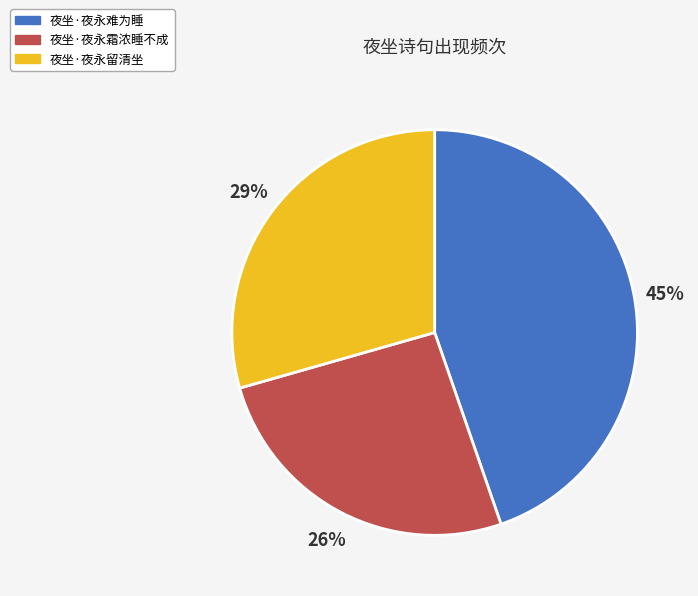

Rank the categories by value from lowest to highest.

夜坐·夜永霜浓睡不成, 夜坐·夜永留清坐, 夜坐·夜永难为睡